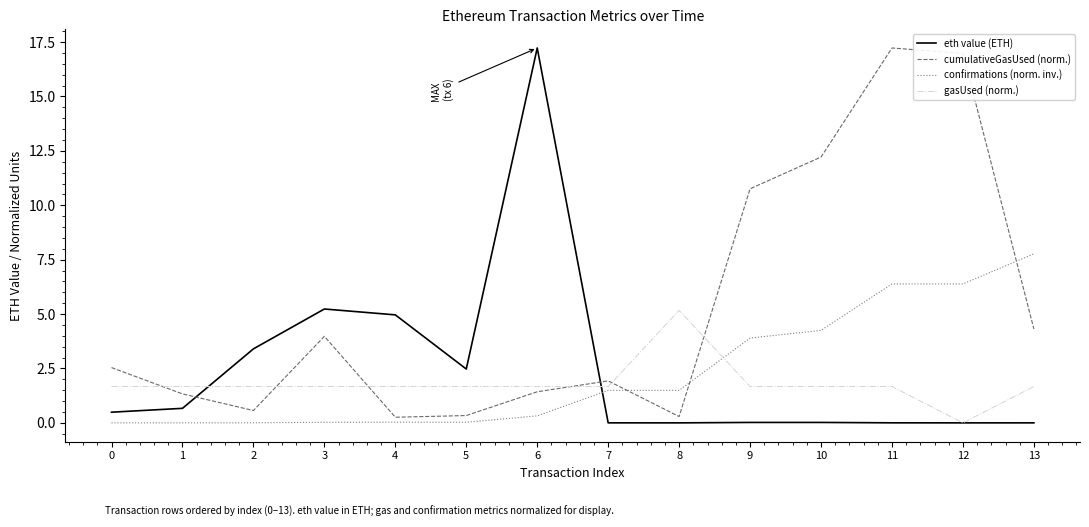

True or false: confirmations (norm. inv.) and eth value (ETH) intersect in this chart.

True